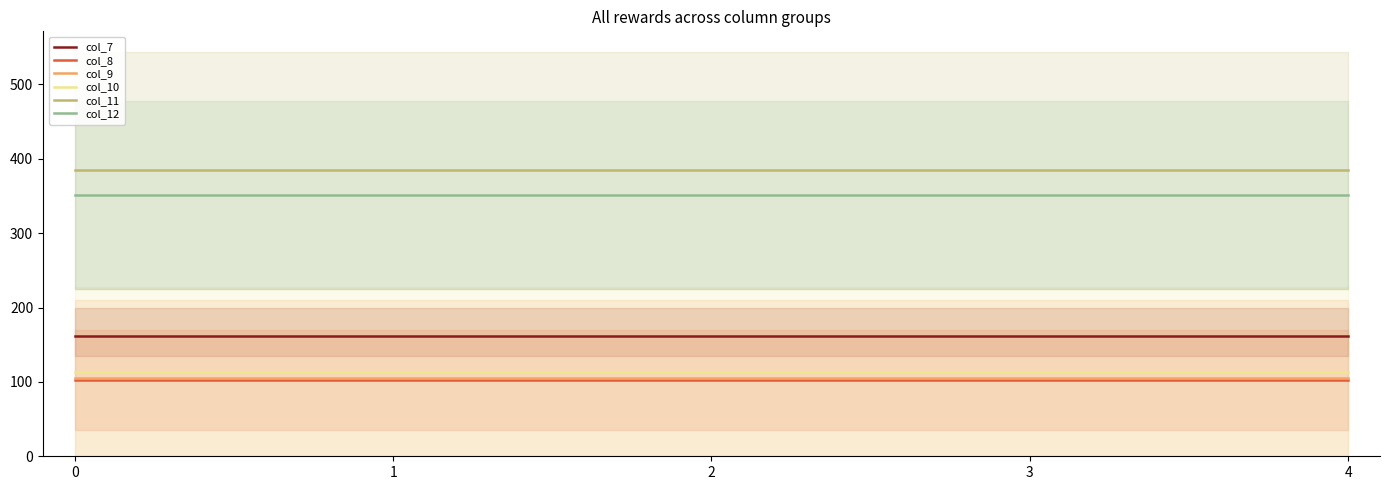

What are all the series names shown in the legend?

col_7, col_8, col_9, col_10, col_11, col_12